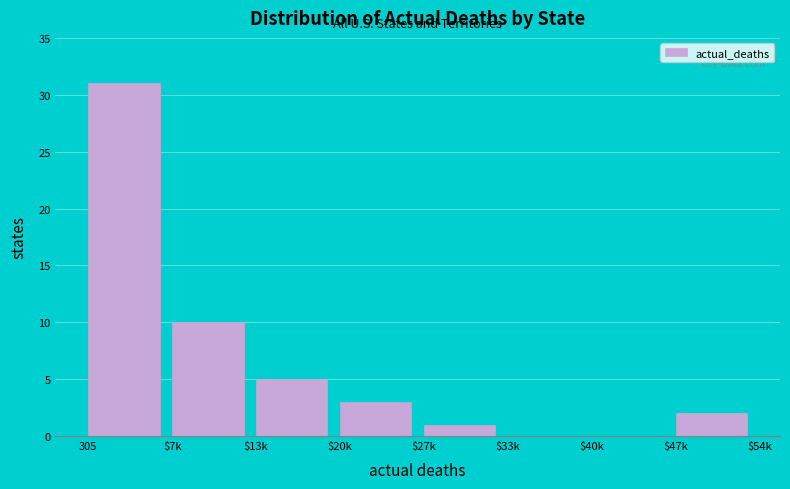

The value at $33k is -13. True or false?

False